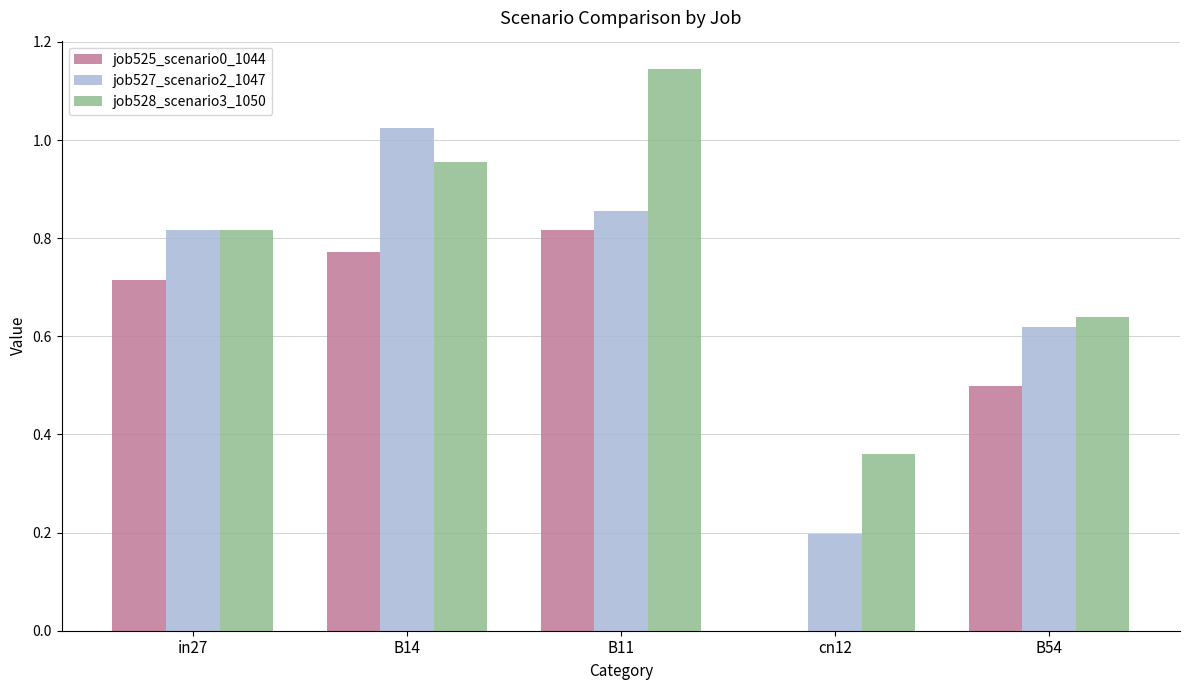

At which label does job527_scenario2_1047 reach its peak?

B14